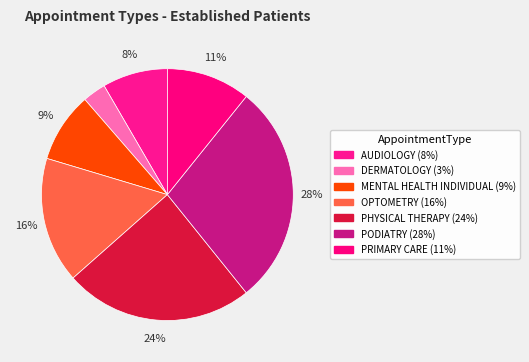

Rank the categories by value from highest to lowest.

PODIATRY, PHYSICAL THERAPY, OPTOMETRY, PRIMARY CARE, MENTAL HEALTH INDIVIDUAL, AUDIOLOGY, DERMATOLOGY